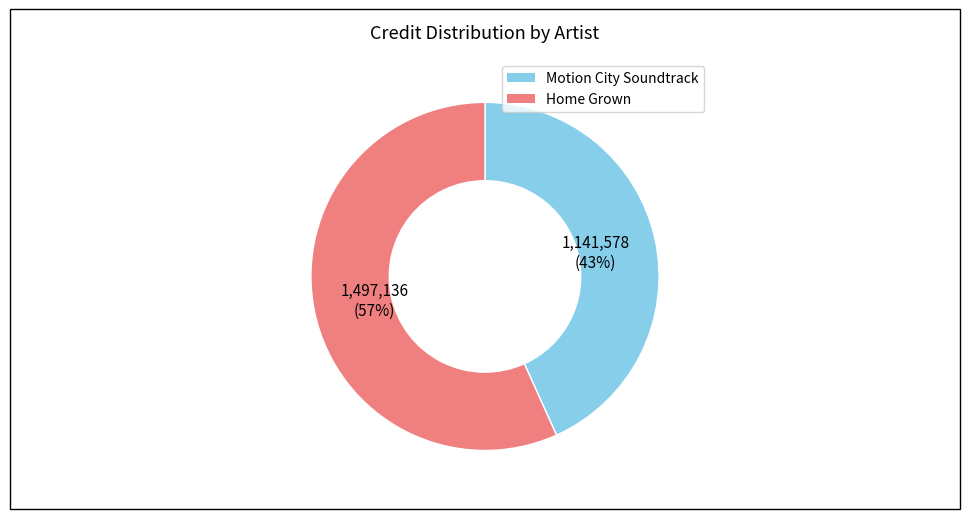

Rank the categories by value from highest to lowest.

Home Grown, Motion City Soundtrack